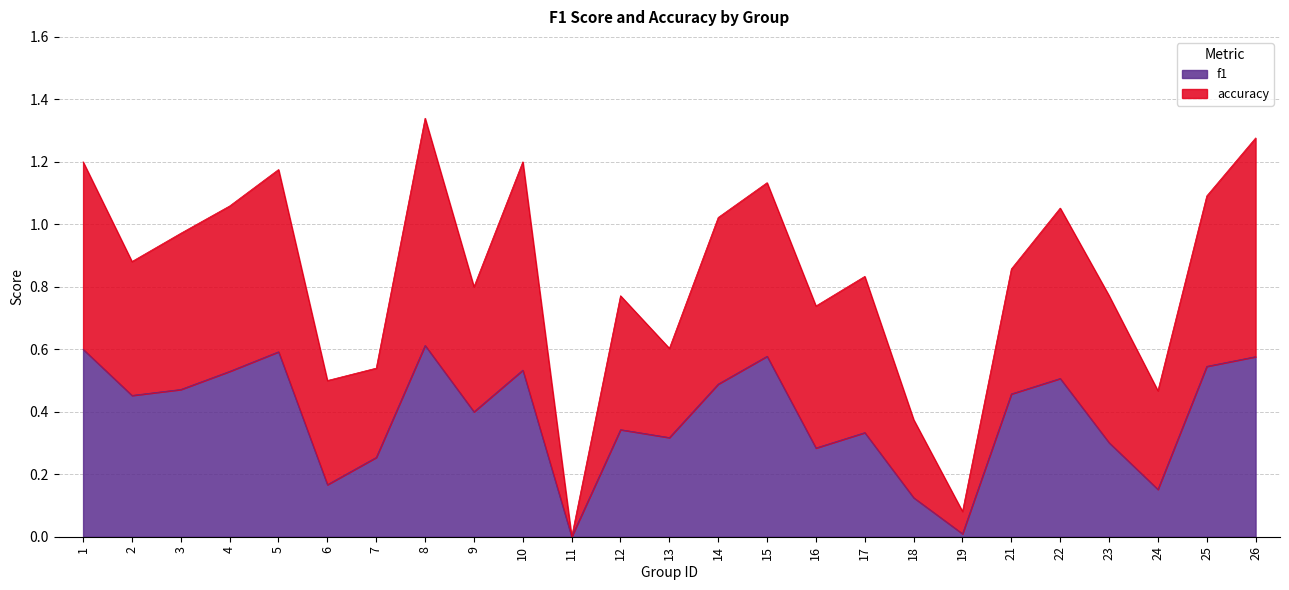

List the labels in order of value, largest first.

8, 1, 5, 15, 26, 25, 10, 4, 22, 14, 3, 21, 2, 9, 12, 17, 13, 23, 16, 7, 6, 24, 18, 19, 11